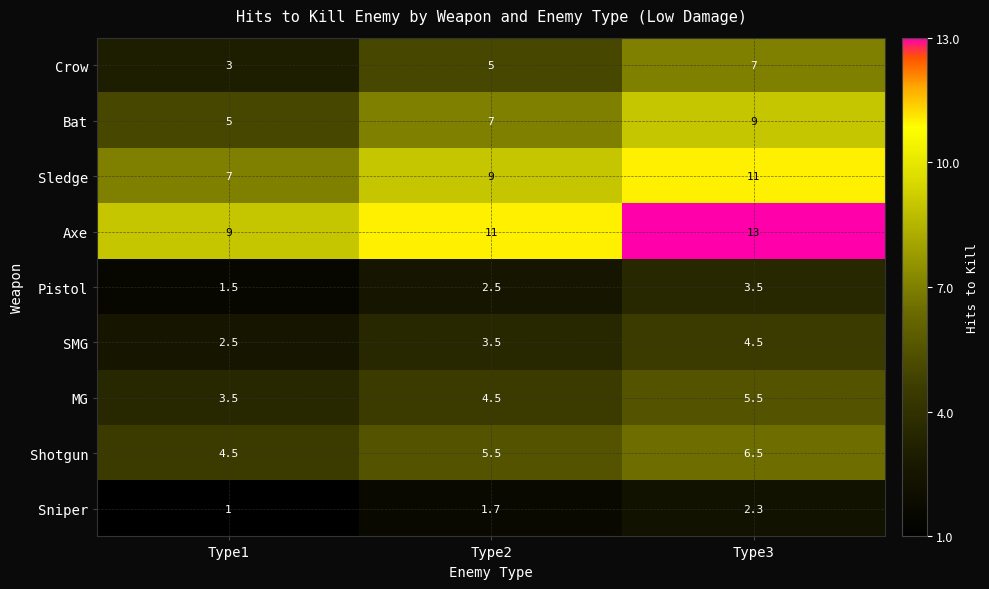

At how many categories does at least one series exceed 10?

2